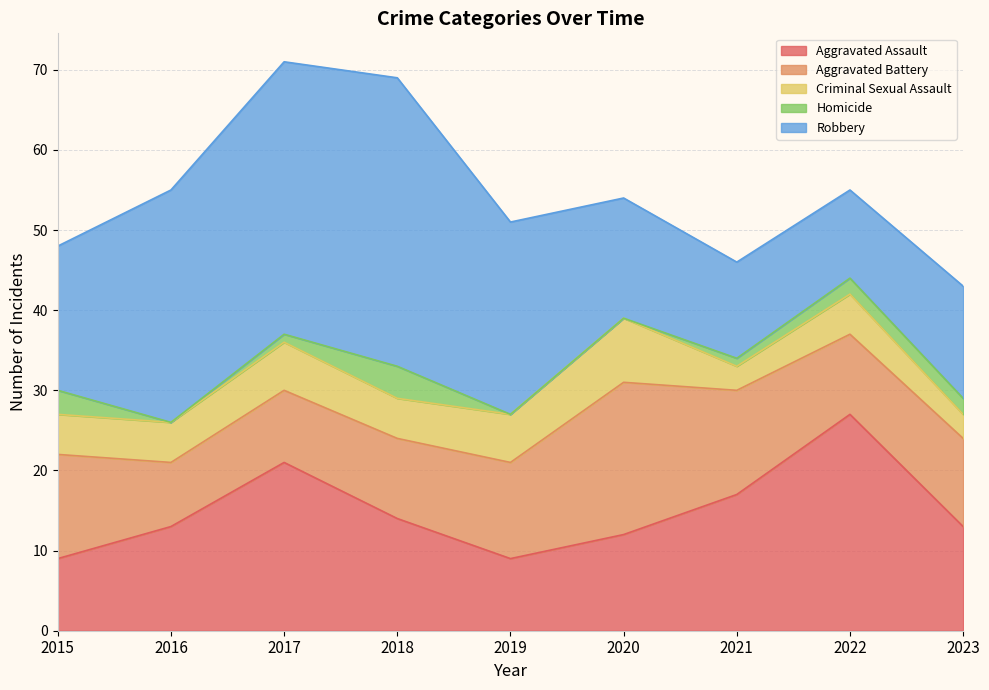

What is the value of the Homicide point at the 9th from the left?

2